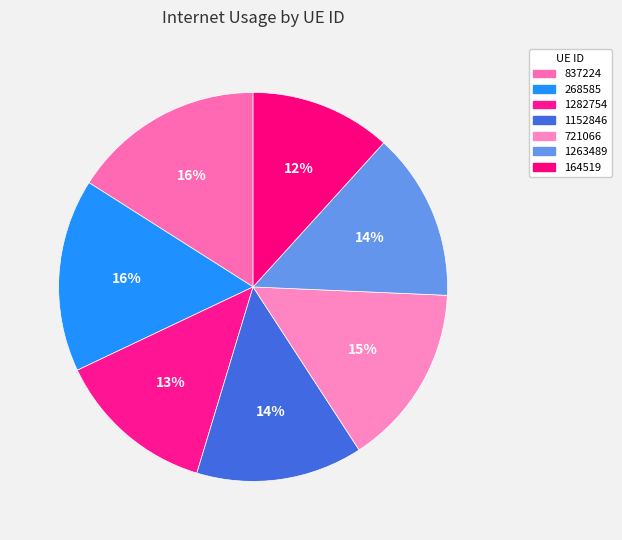

What percentage is the 1282754 slice, to the nearest percent?

13%